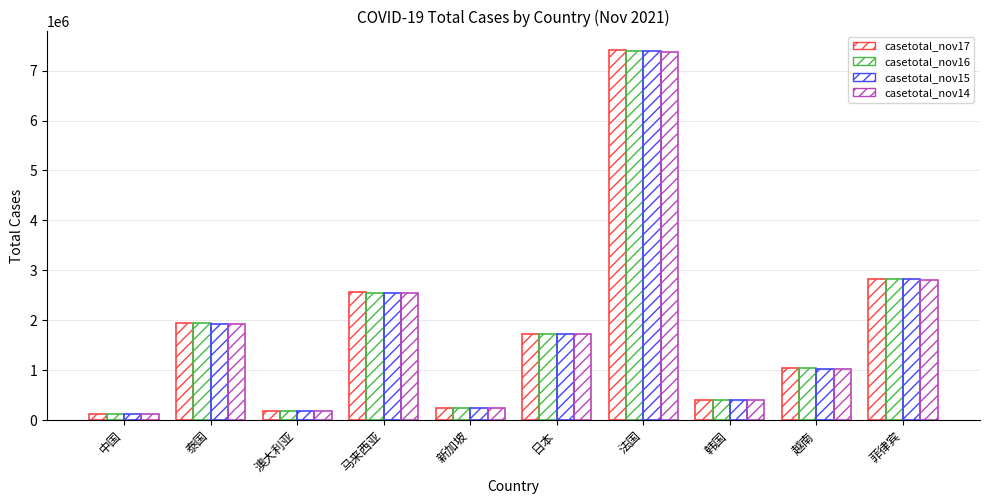

Reading right to left, what are all the values shown in this chart?

casetotal_nov17: 菲律宾=2819341	越南=1045397	韩国=406065	法国=7413251	日本=1725111	新加坡=241341	马来西亚=2556865	澳大利亚=192840	泰国=1951572	中国=127331
casetotal_nov16: 菲律宾=2818511	越南=1035138	韩国=402775	法国=7393374	日本=1724964	新加坡=239272	马来西亚=2551452	澳大利亚=191621	泰国=1943424	中国=127297
casetotal_nov15: 菲律宾=2816980	越南=1026522	韩国=397466	法国=7390036	日本=1724892	新加坡=237203	马来西亚=2546309	澳大利亚=190604	泰国=1935442	中国=127260
casetotal_nov14: 菲律宾=2815080	越南=1018346	韩国=395460	法国=7377493	日本=1724767	新加坡=235480	马来西亚=2541147	澳大利亚=189589	泰国=1927763	中国=127199